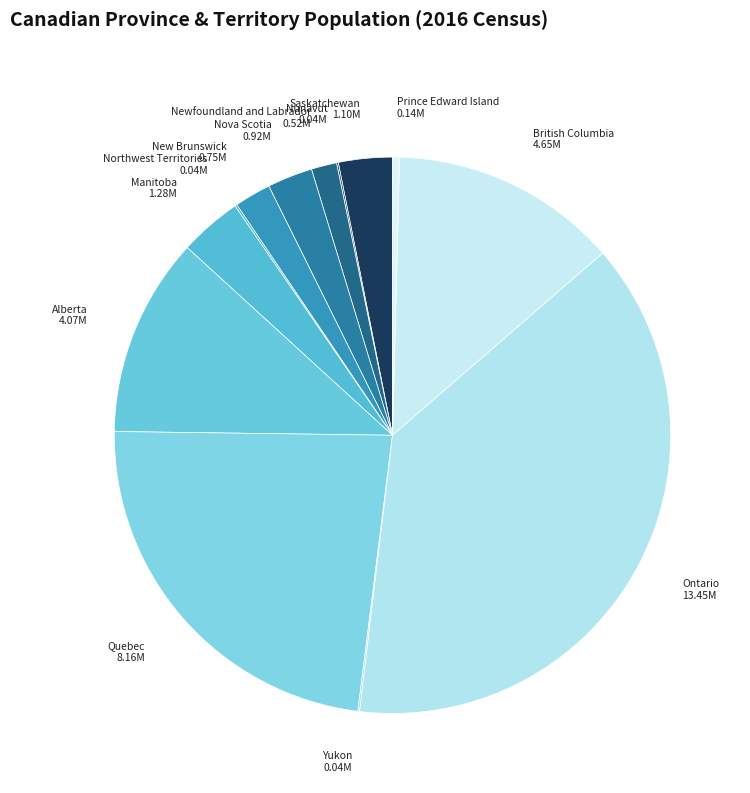

Between New Brunswick and Nova Scotia, which is larger?

Nova Scotia